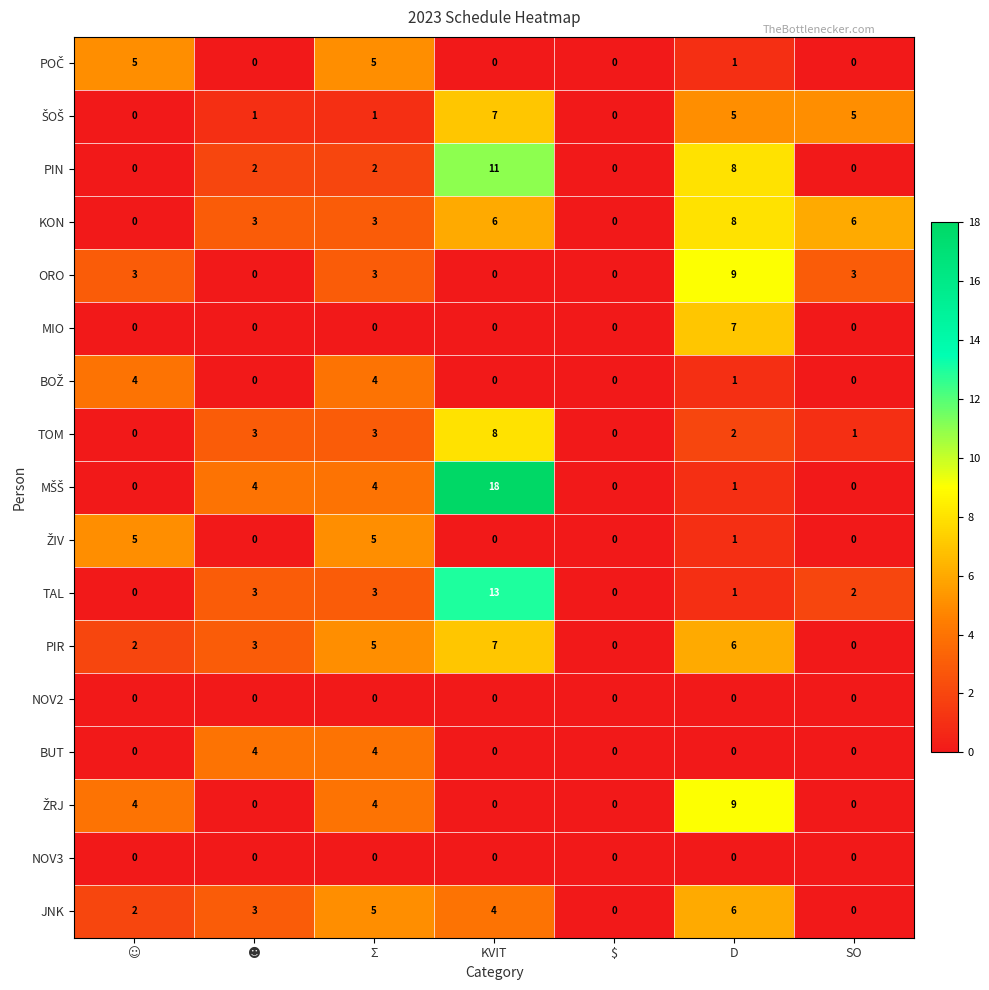

How many distinct data groups are displayed?

17